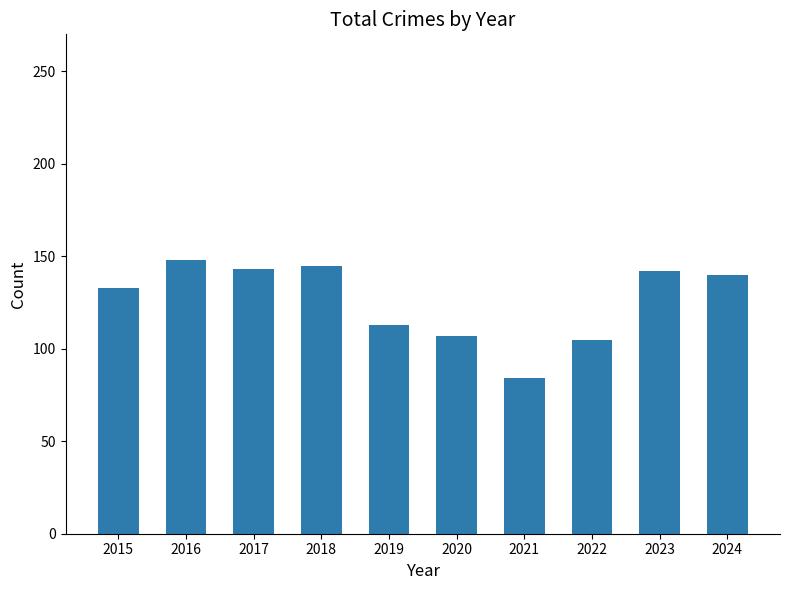

The value at 2021 is 84. True or false?

True